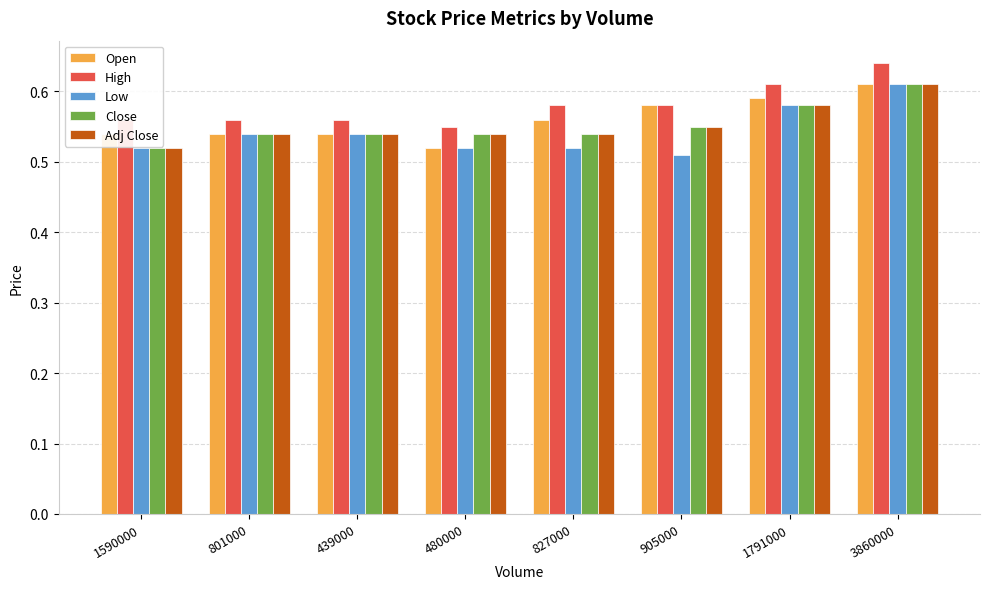

Count the number of categories in the chart.

8